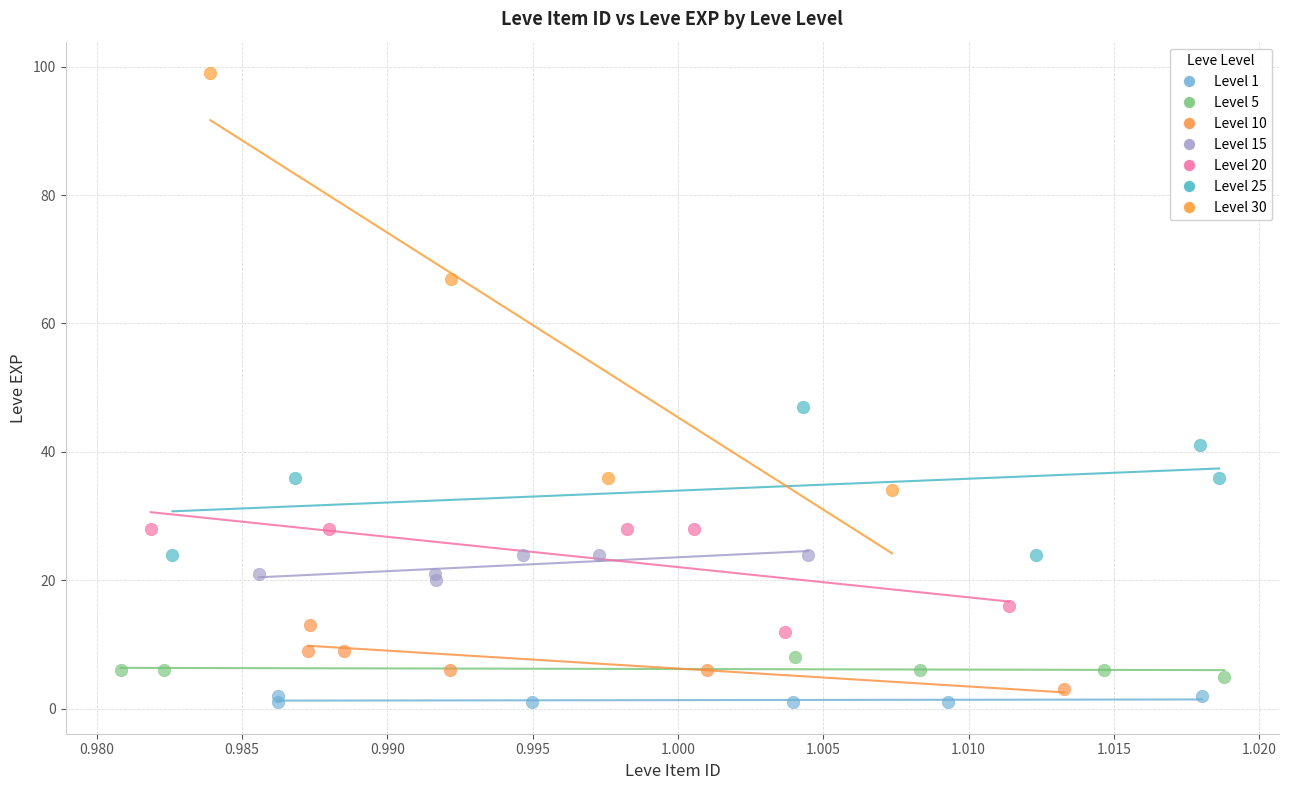

Which series contains the highest Y value?

Level 30